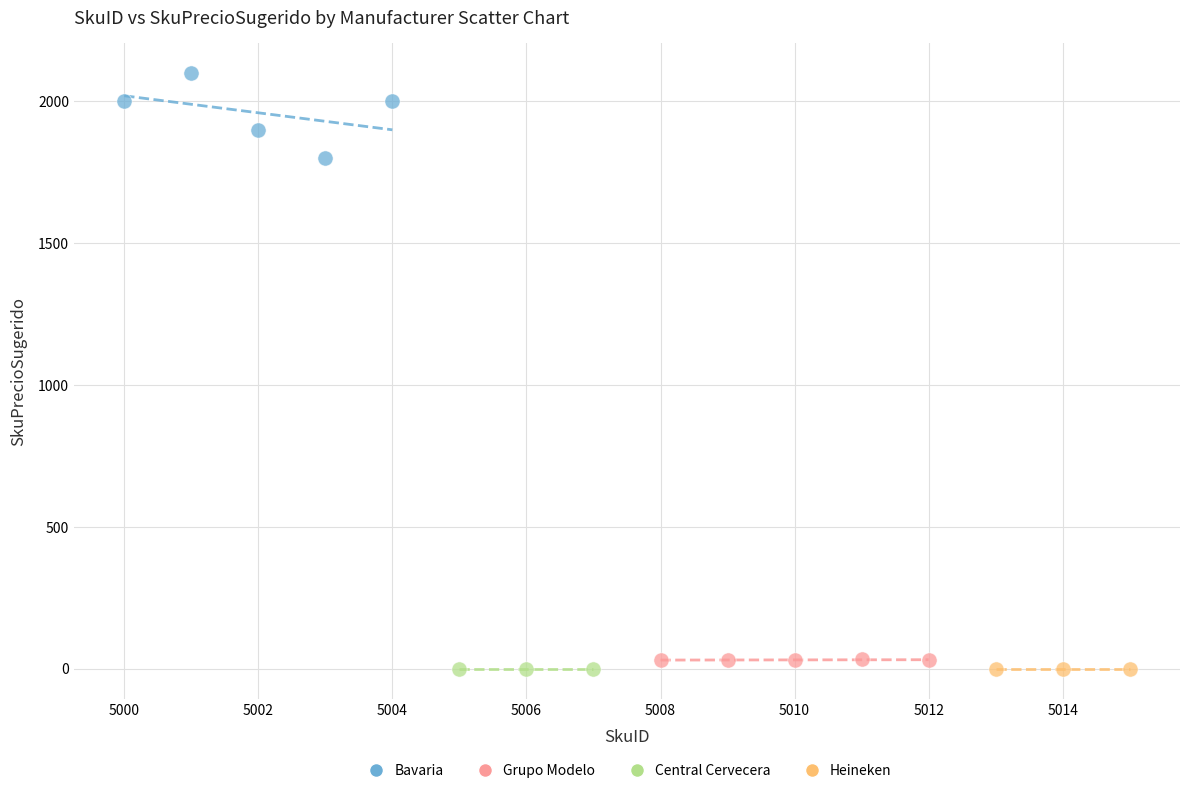

Which series reaches the maximum Y coordinate?

Bavaria